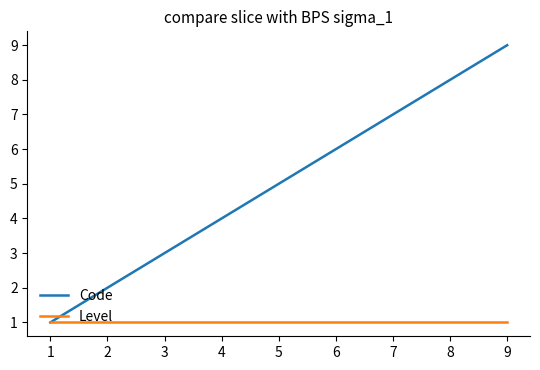

What is the difference between the highest and lowest values at 8?

7